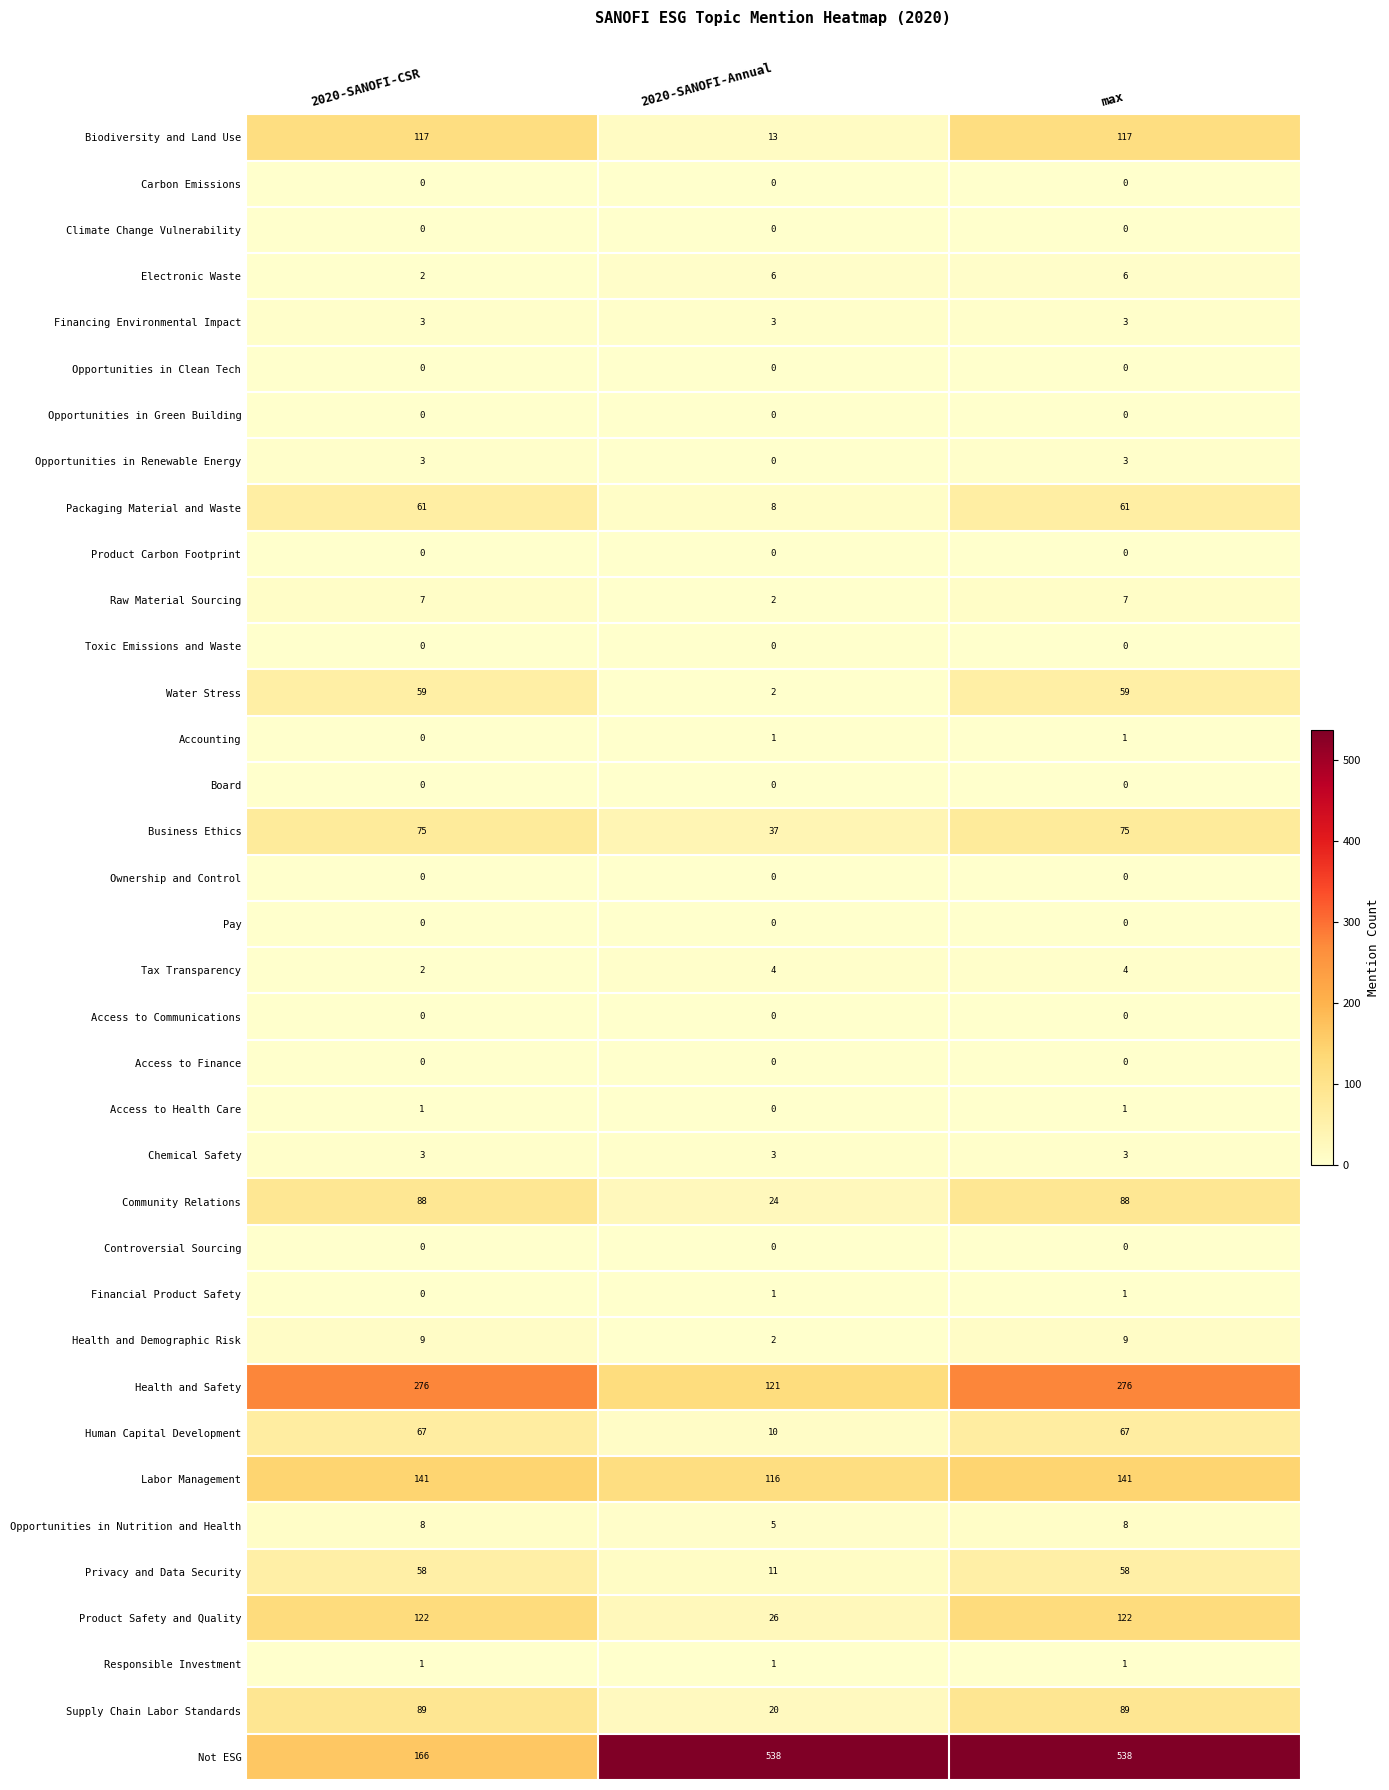

What is the sum of all Business Ethics values?

187